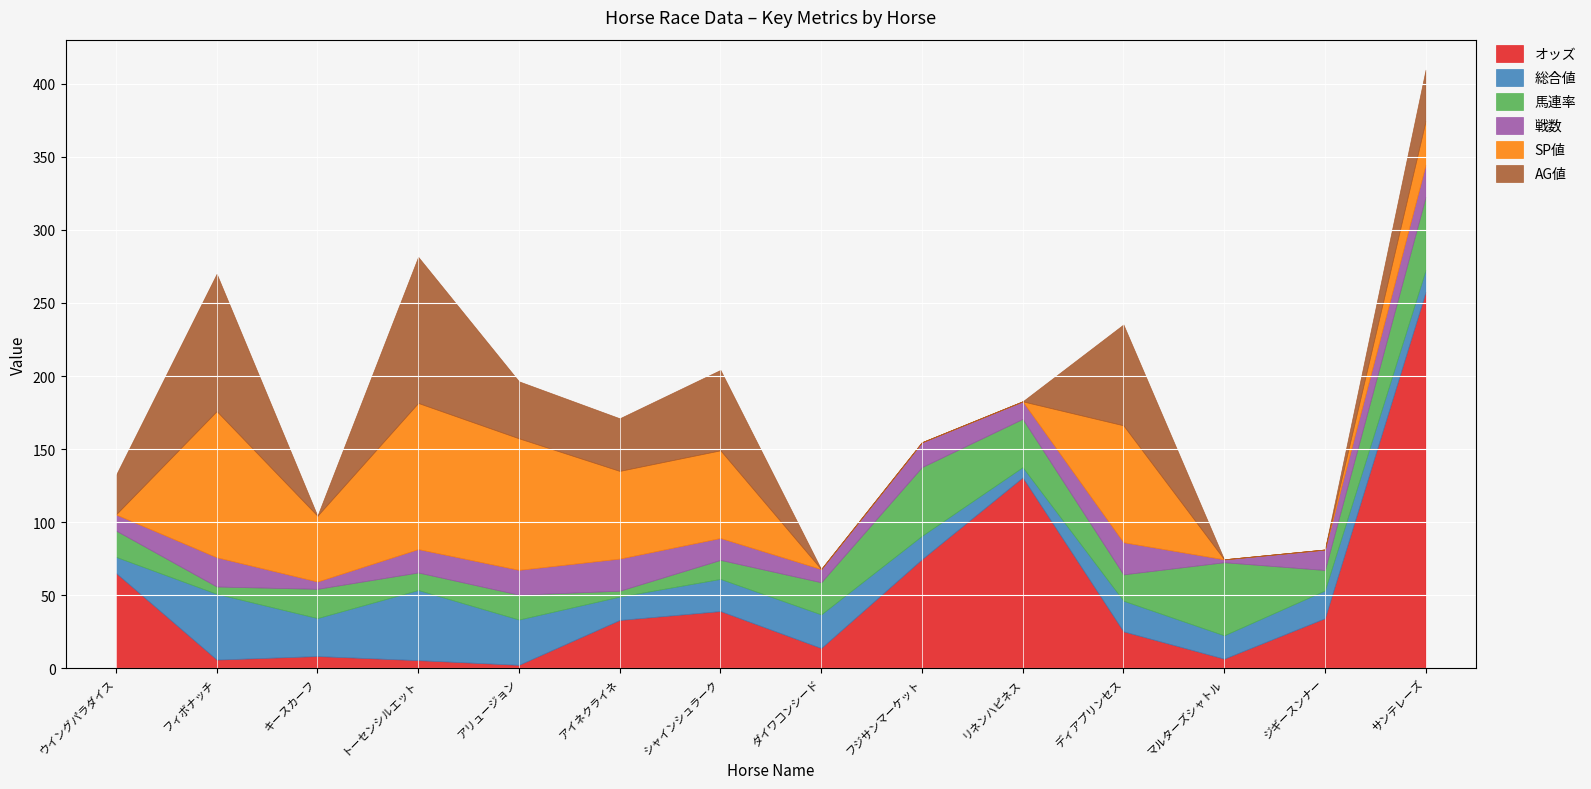

At キースカーフ, list the series in order from largest to smallest.

SP値, 総合値, 馬連率, オッズ, 戦数, AG値